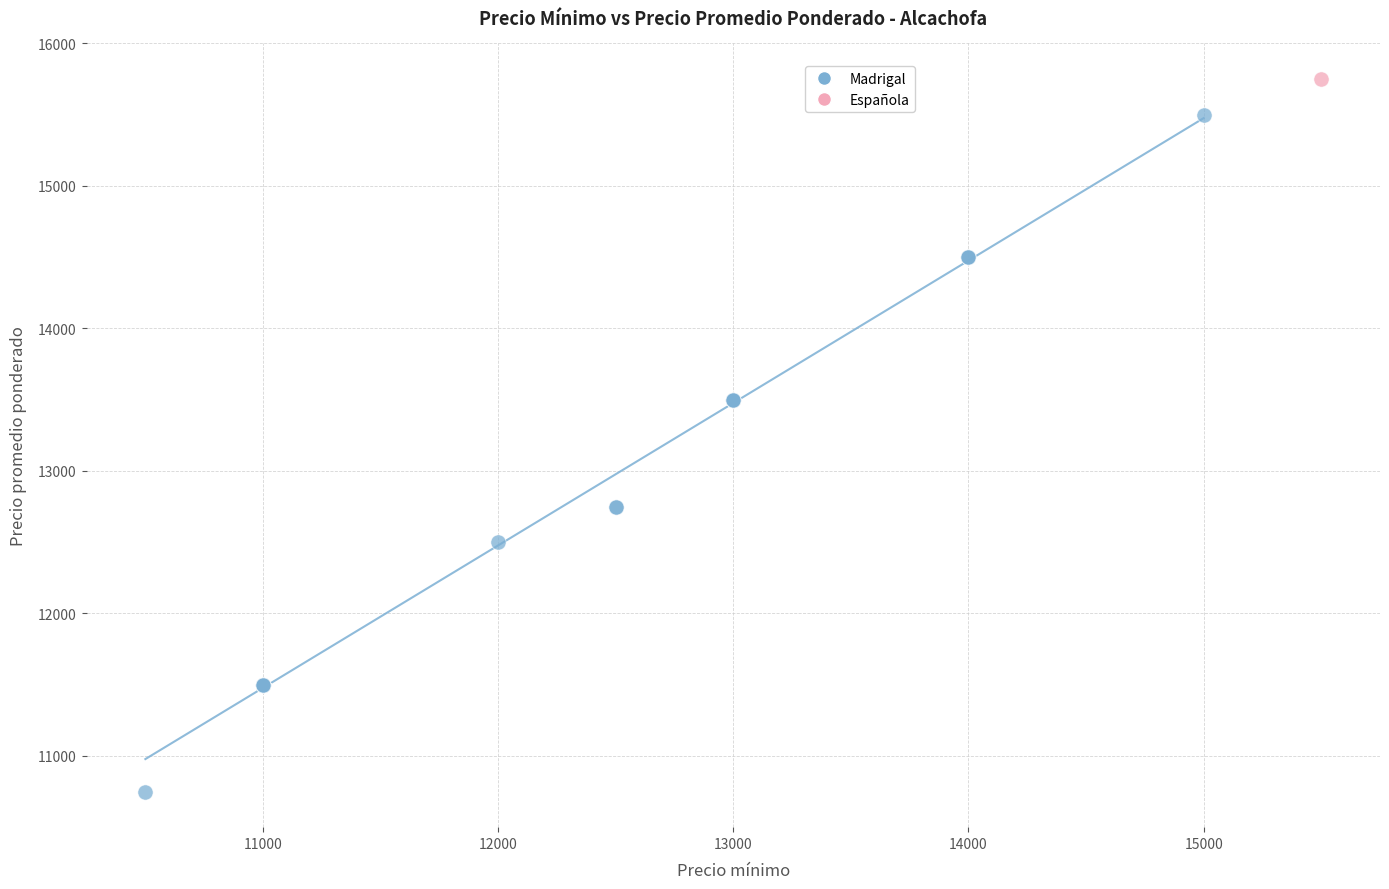

What are all the series names shown in the legend?

Madrigal, Española